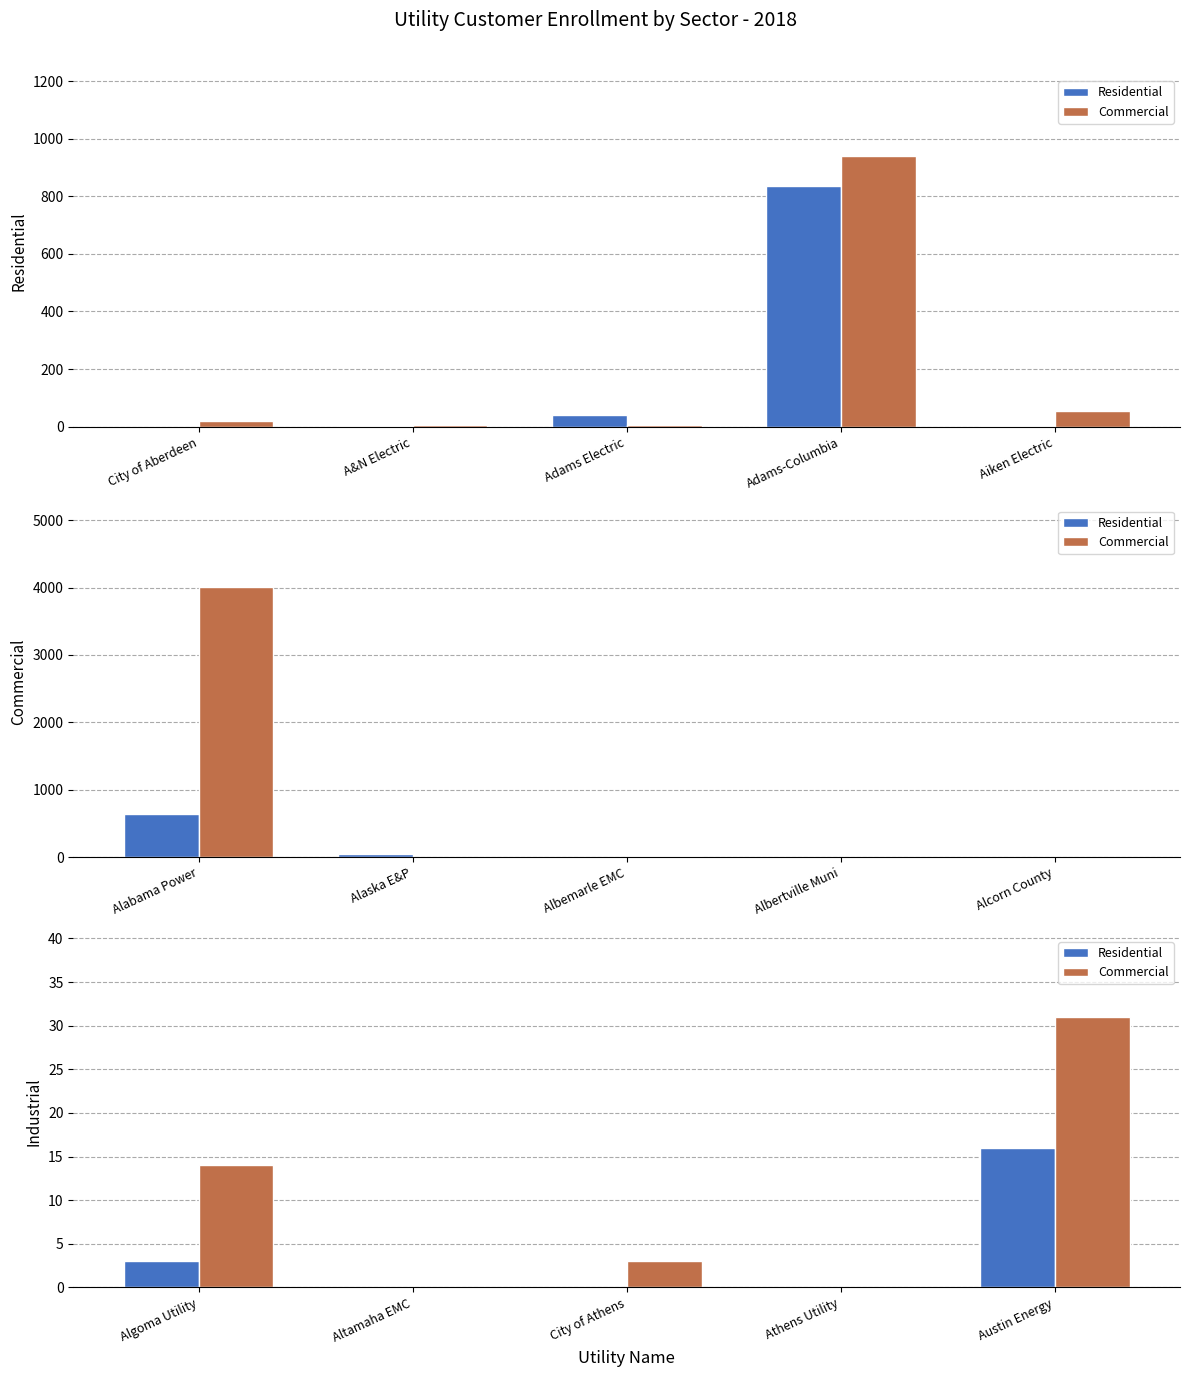

What position from the right is Austin Energy?

1